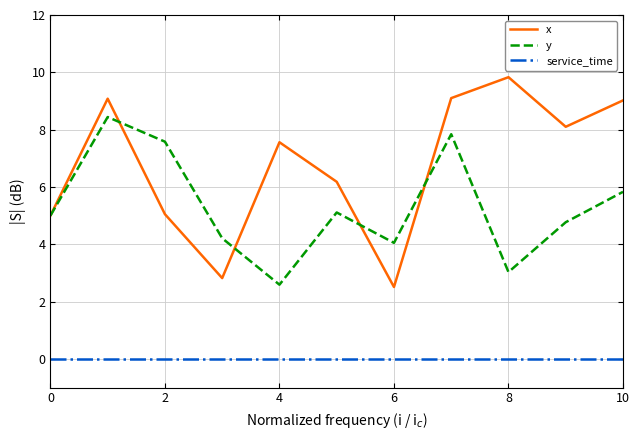

Which series has the largest range (max minus min)?

x